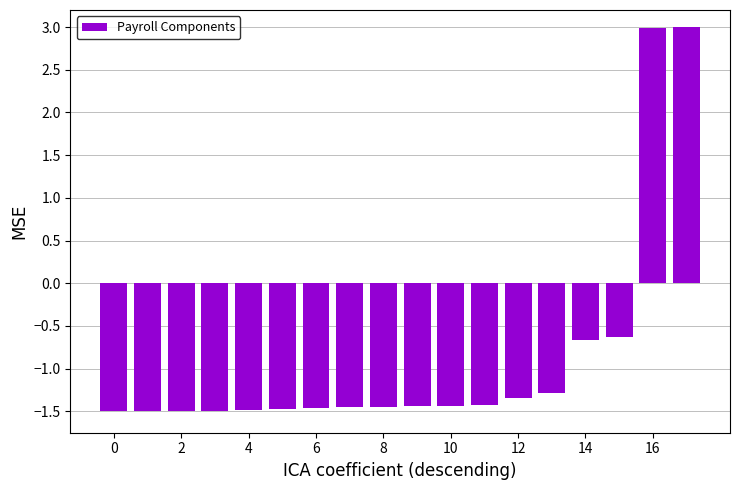

What is the difference between the maximum and minimum values?

4.5